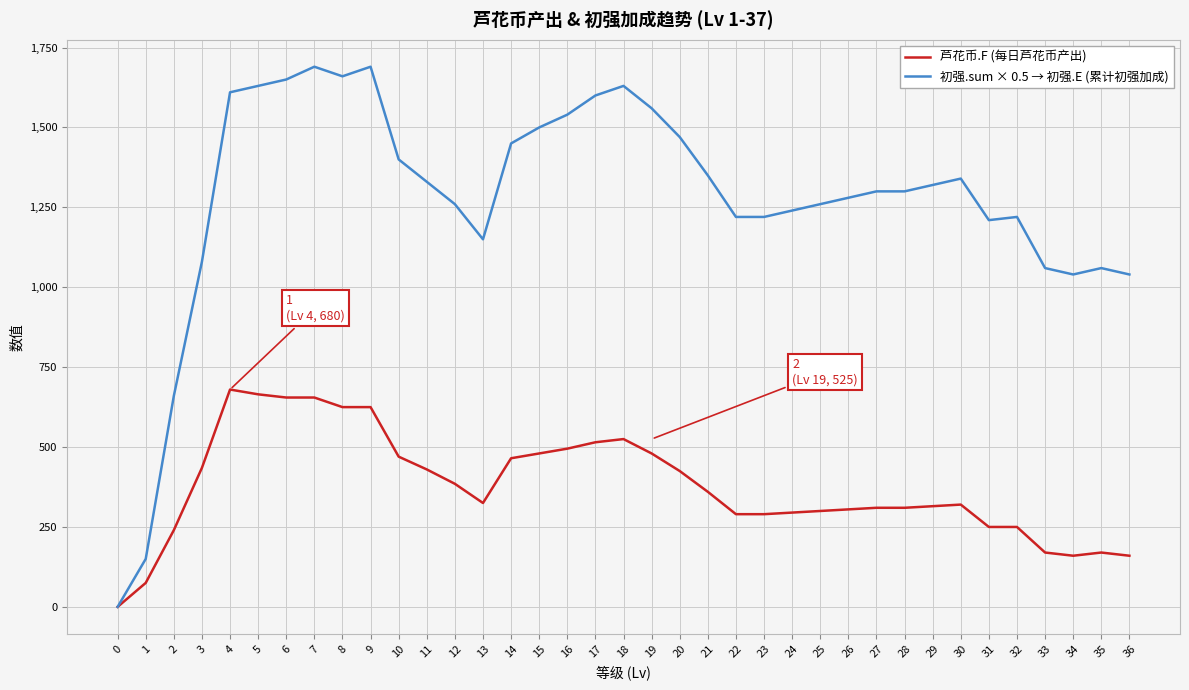

Which series changed the most between 16 and 22?

初强.sum × 0.5 → 初强.E (累计初强加成)